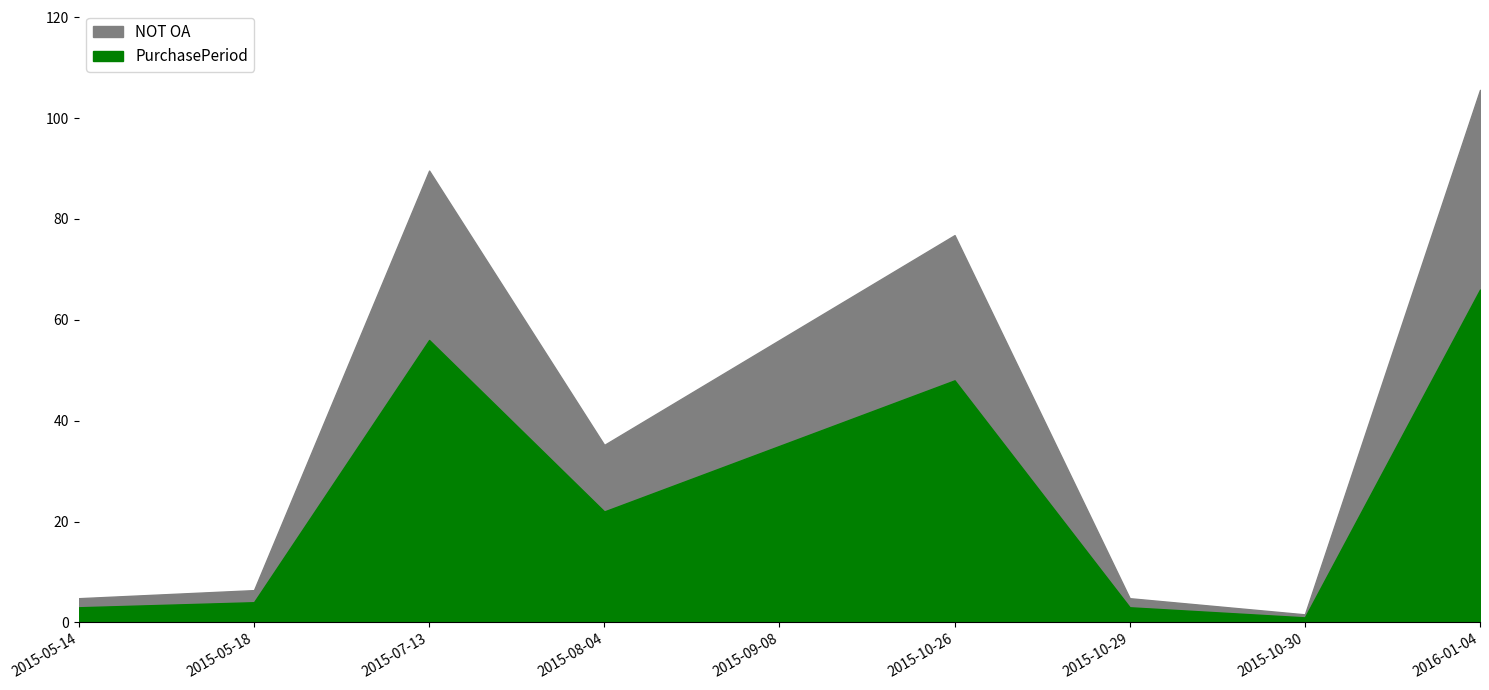

The value at 2015-10-30 is 2. True or false?

False